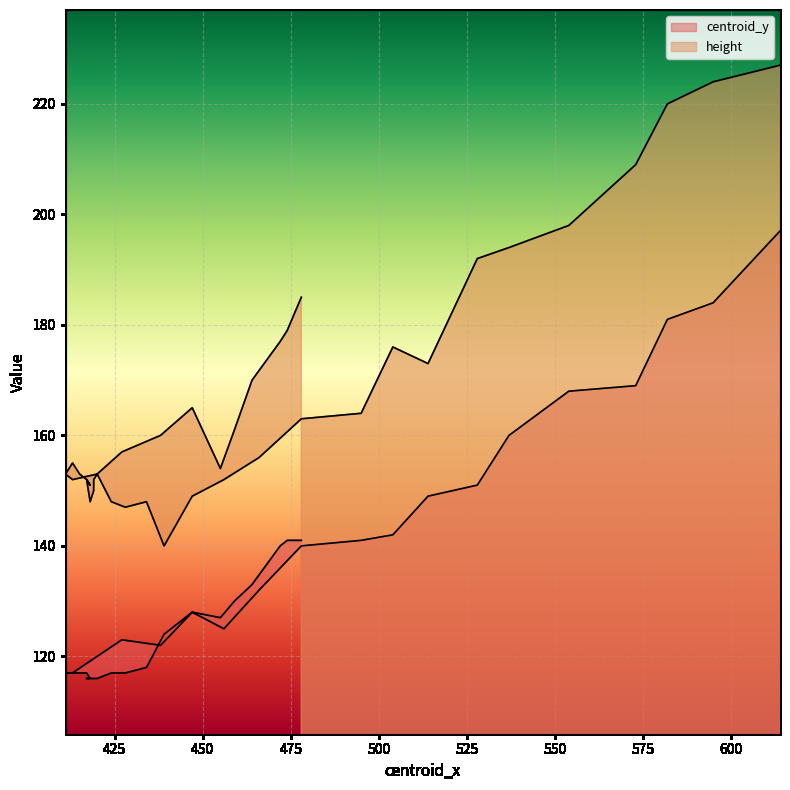

What is the minimum value shown in the chart?

116